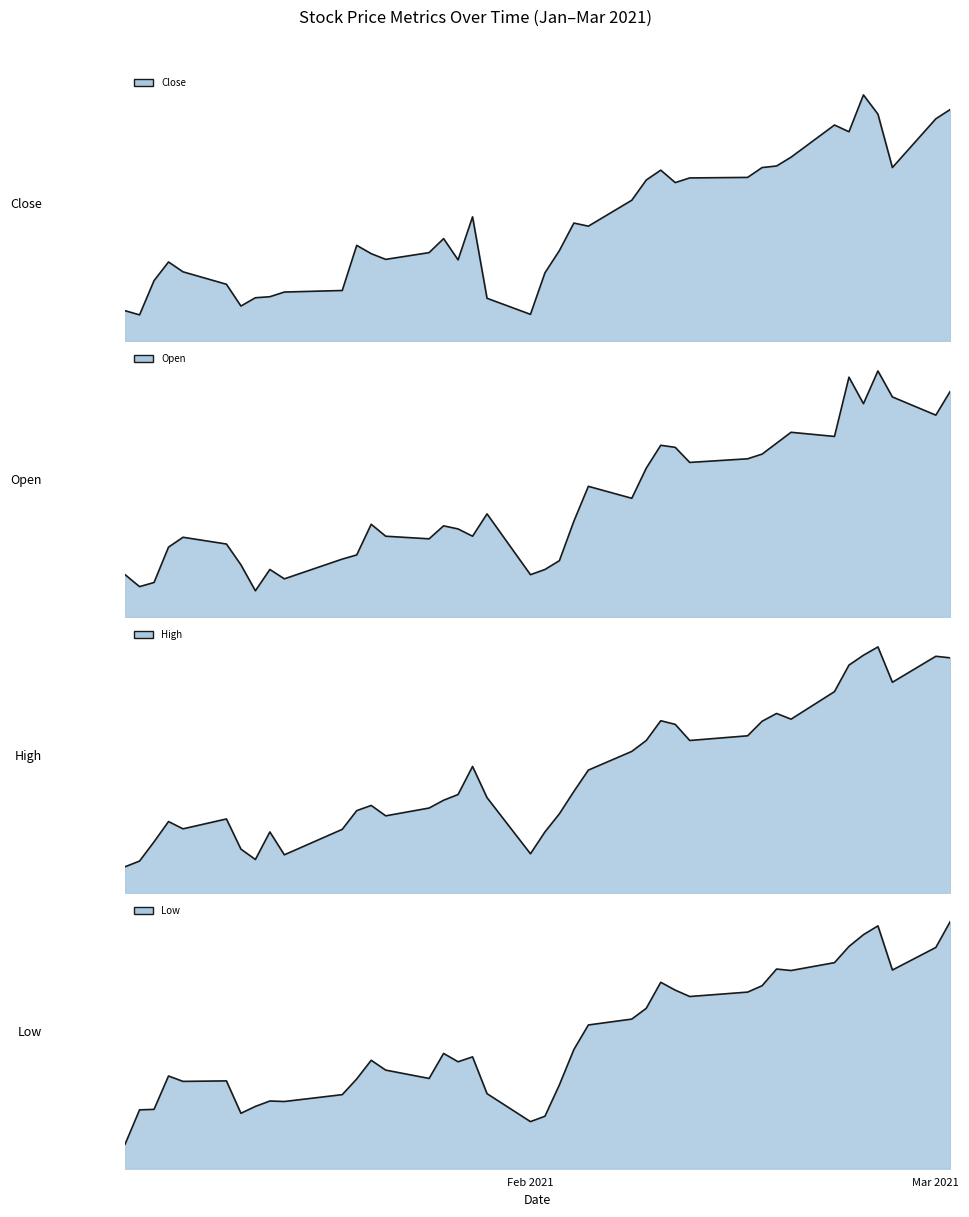

What is the sum of all Close values?

1700.5